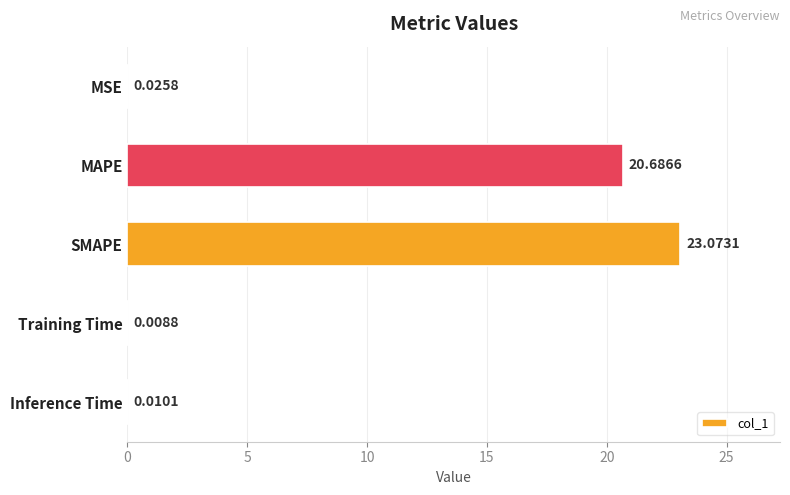

At which category does the chart reach its peak across all series?

SMAPE